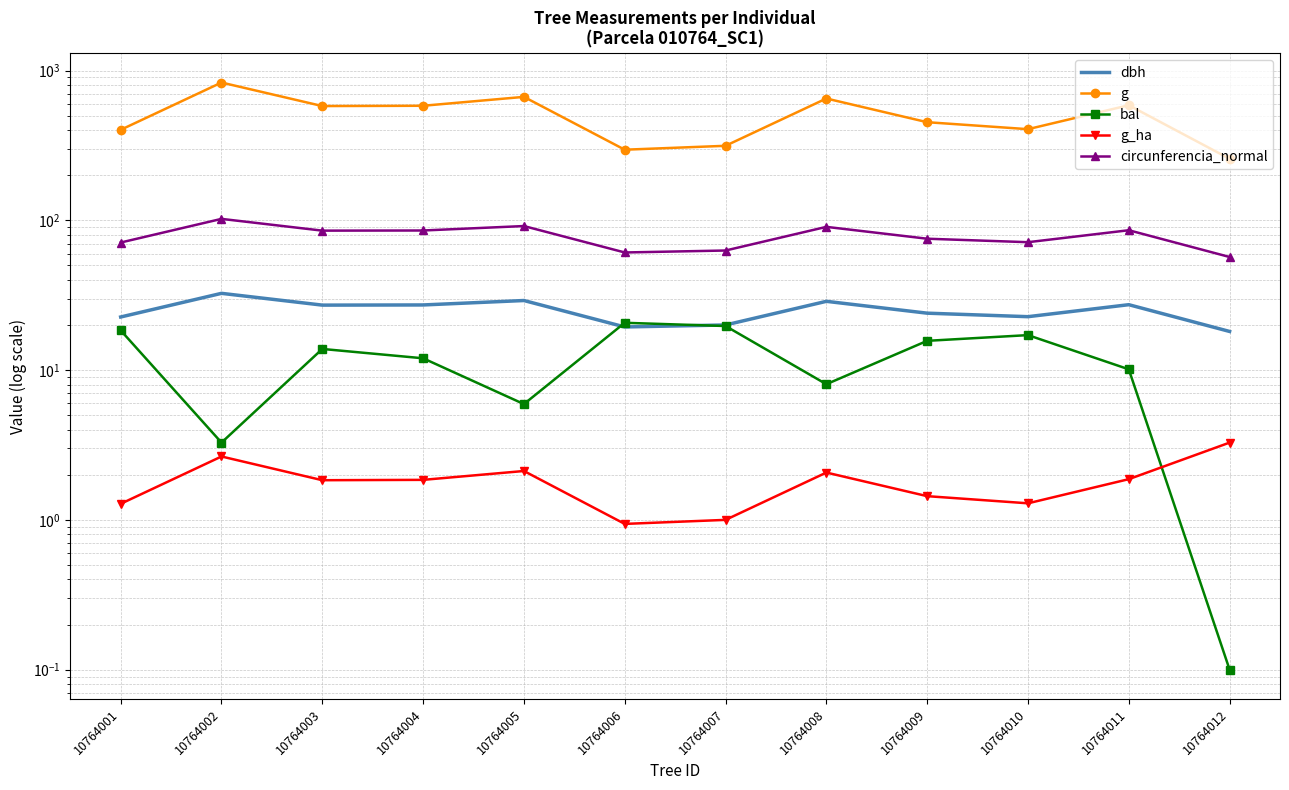

The dbh series shows 30.2 at 10764012. True or false?

False